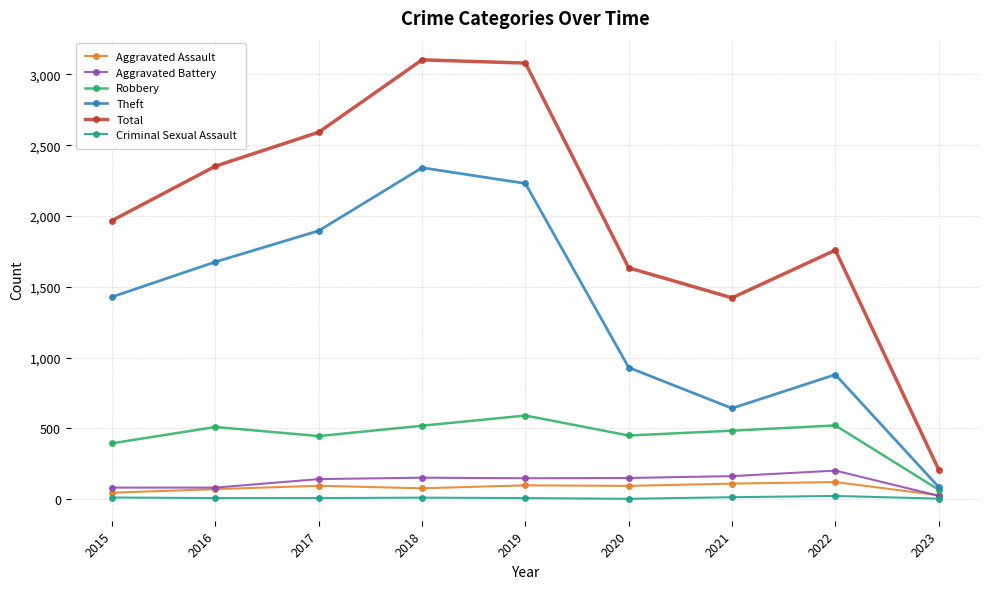

The value of Theft at 2016 is 1676. True or false?

True